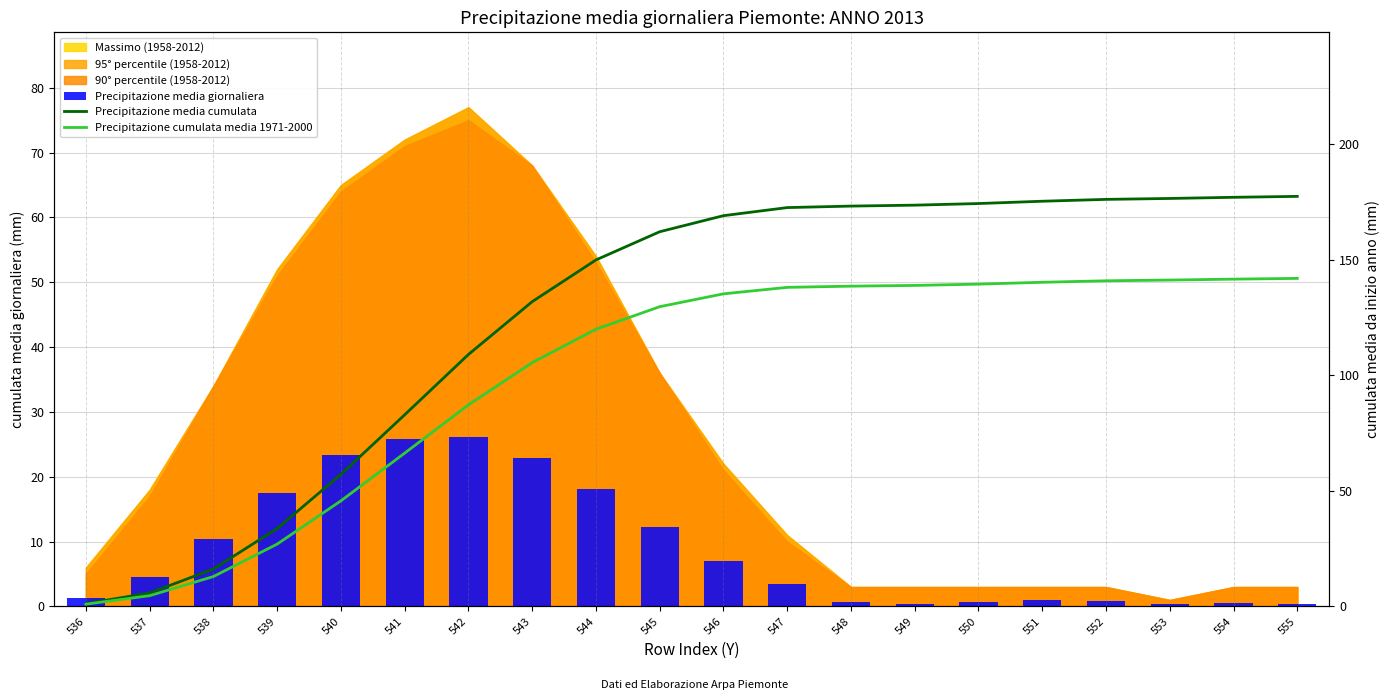

Reading left to right, list all the values displayed in this chart.

Precipitazione media giornaliera: 536=1.2	537=4.6	538=10.3	539=17.6	540=23.4	541=25.8	542=26.1	543=22.9	544=18.1	545=12.2	546=7.0	547=3.5	548=0.7	549=0.4	550=0.7	551=1.0	552=0.8	553=0.4	554=0.5	555=0.4
Precipitazione media cumulata: 536=1.2	537=5.8	538=16.2	539=33.8	540=57.1	541=83.0	542=109.1	543=131.9	544=150.0	545=162.2	546=169.1	547=172.6	548=173.2	549=173.7	550=174.3	551=175.3	552=176.2	553=176.6	554=177.1	555=177.5
Precipitazione cumulata media 1971-2000: 536=1.0	537=4.7	538=13.0	539=27.0	540=45.7	541=66.4	542=87.2	543=105.5	544=120.0	545=129.7	546=135.3	547=138.1	548=138.6	549=138.9	550=139.5	551=140.3	552=140.9	553=141.2	554=141.6	555=142.0